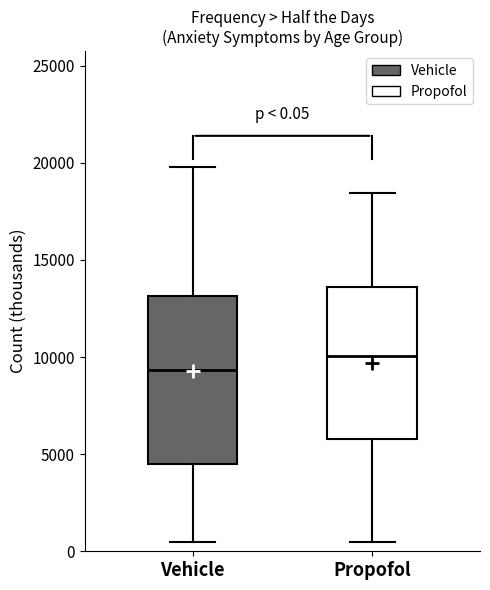

Which box is the tallest, from its lower edge to its upper edge?

Vehicle